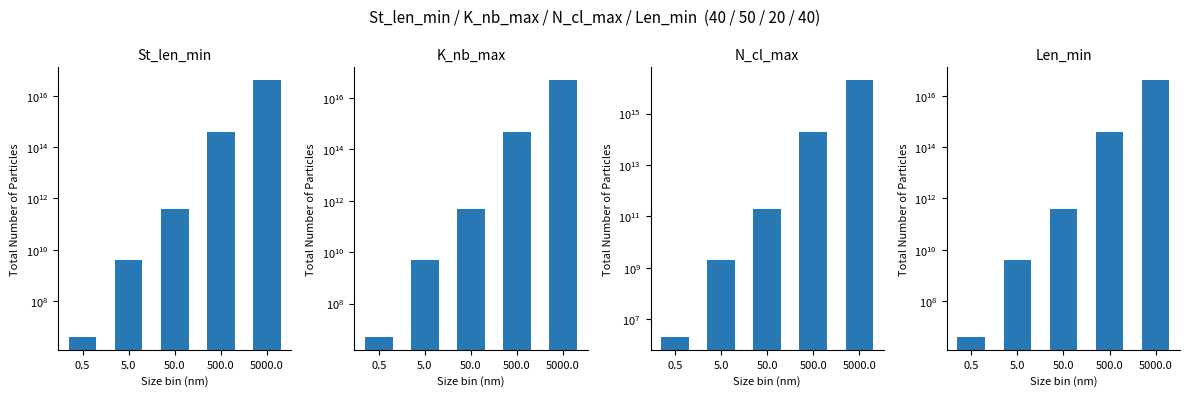

How many groups of bars are there?

5